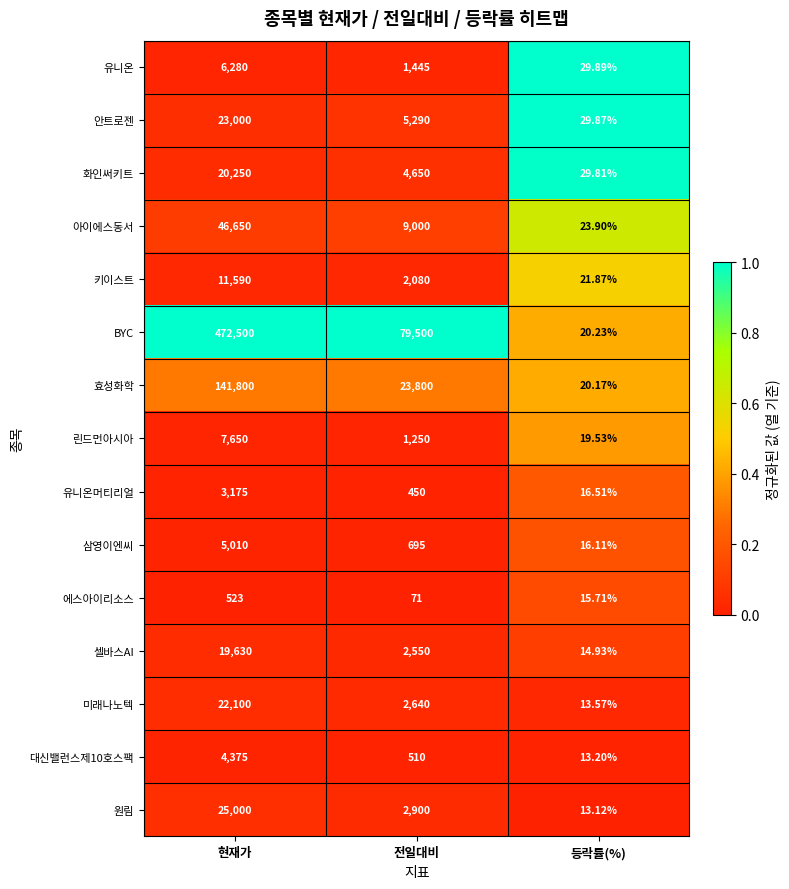

At which category is the sum across all series the highest?

현재가